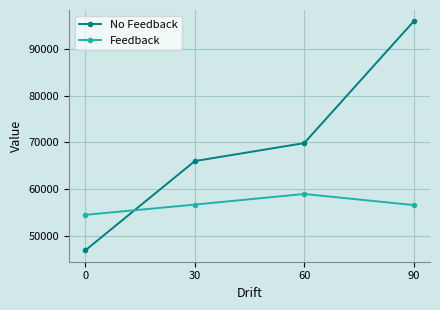

How many lines are shown in the chart?

2